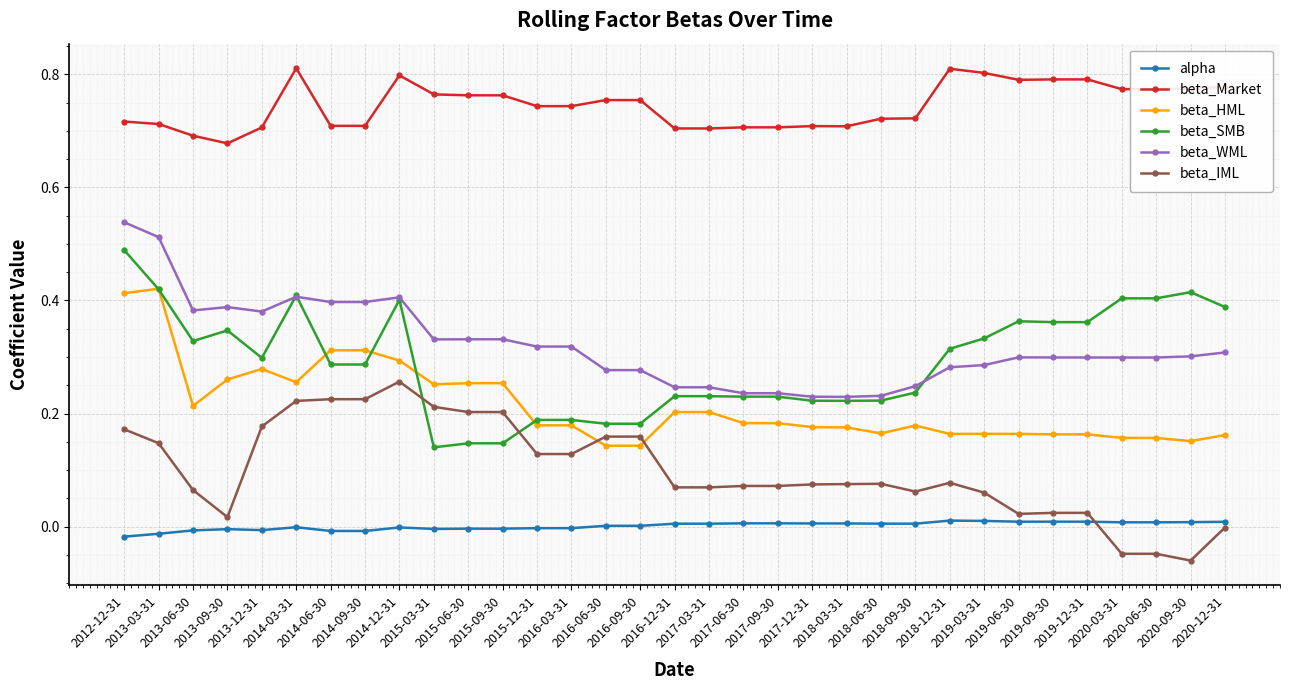

List the series in order of their peak value, highest first.

beta_Market, beta_WML, beta_SMB, beta_HML, beta_IML, alpha